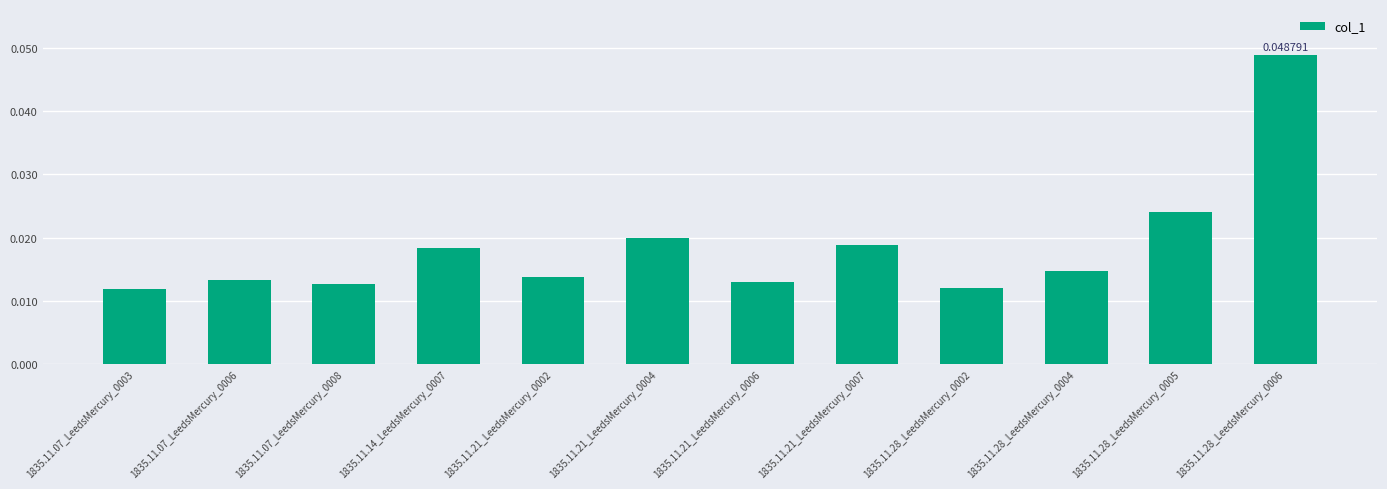

Between 1835.11.21_LeedsMercury_0004 and 1835.11.21_LeedsMercury_0007, which is larger?

1835.11.21_LeedsMercury_0004